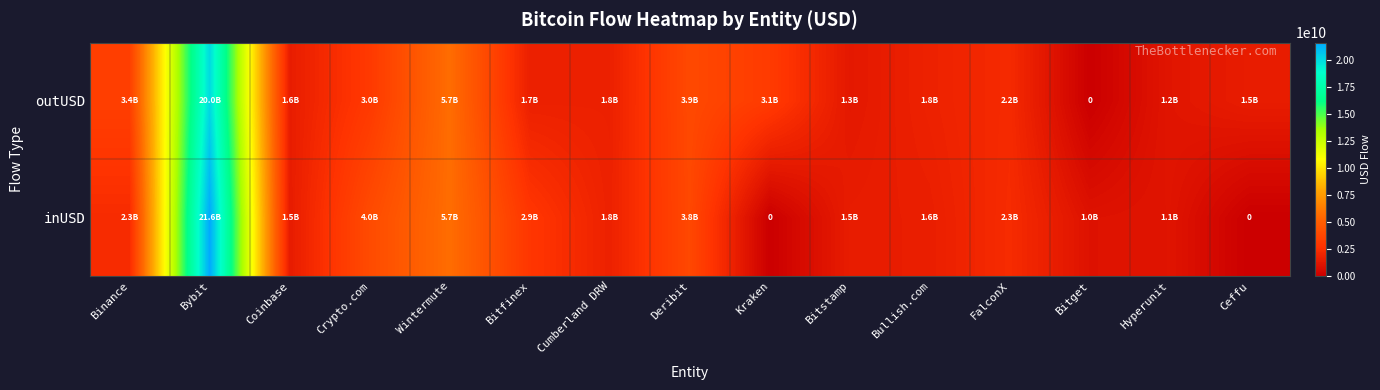

How many values in outUSD are above zero?

14